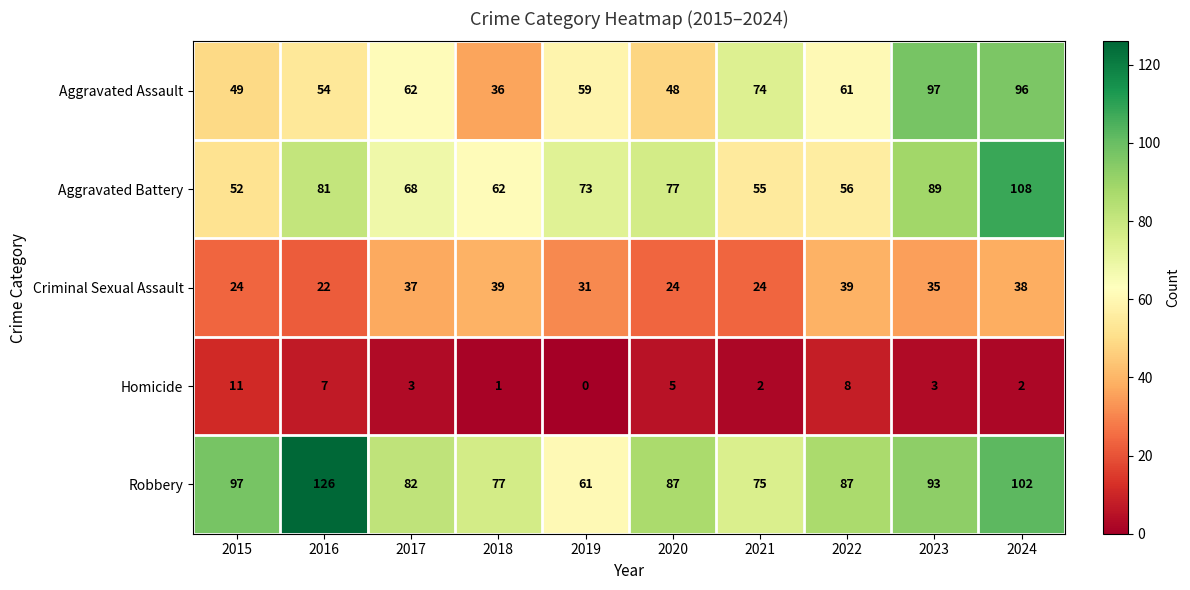

What is the minimum value for Aggravated Battery?

52